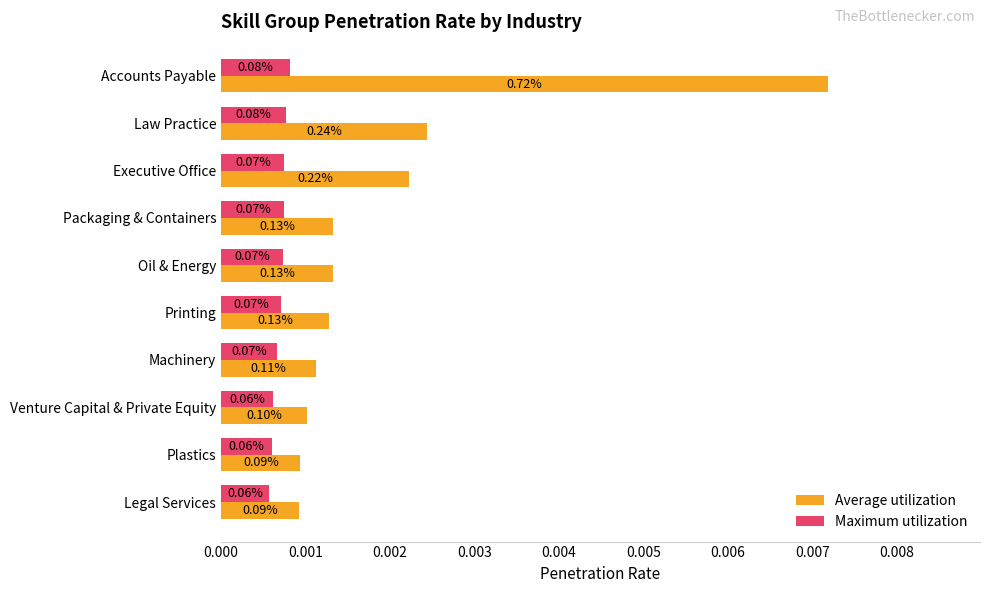

Which series has the largest total across all categories?

Average utilization